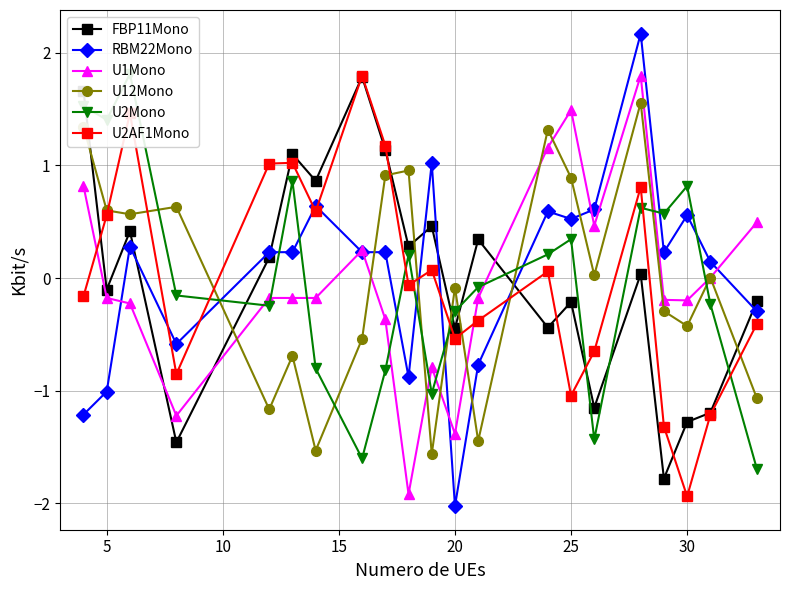

After their last crossing, which series has the higher values: U12Mono or FBP11Mono?

FBP11Mono